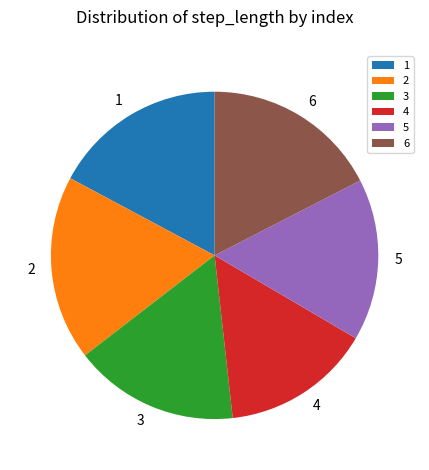

The 6 slice represents 17% of the pie. True or false?

True